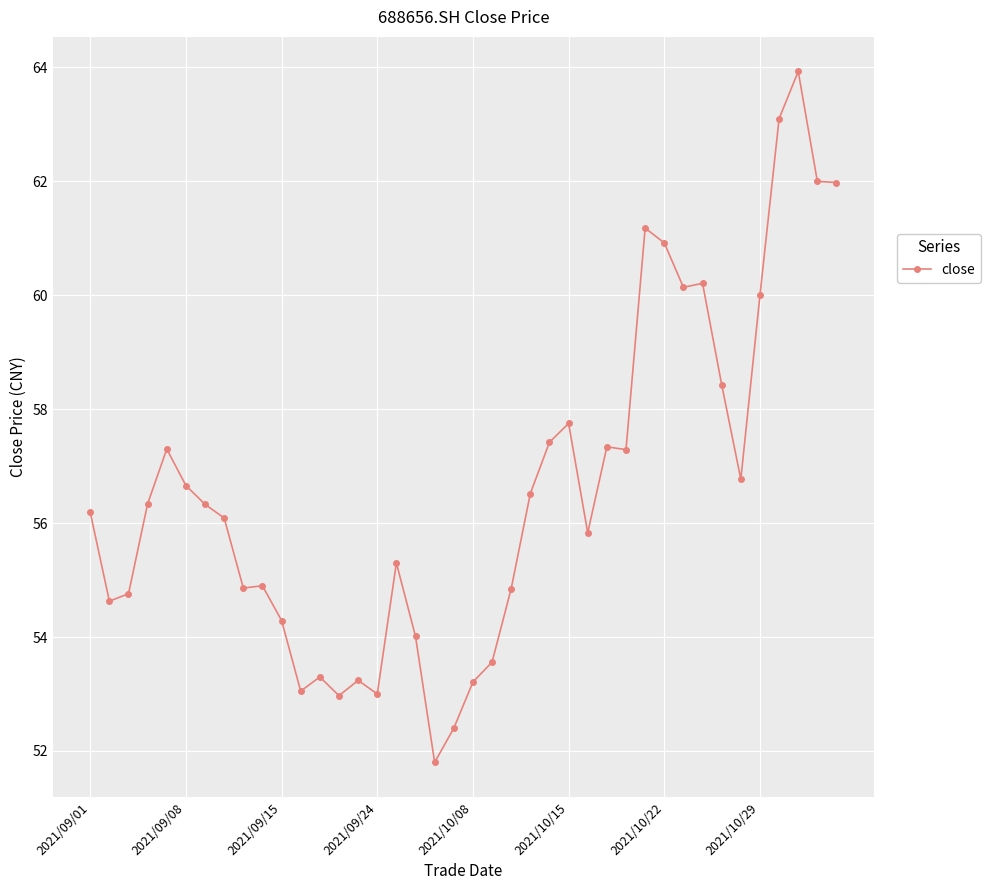

What is the average value?

56.6